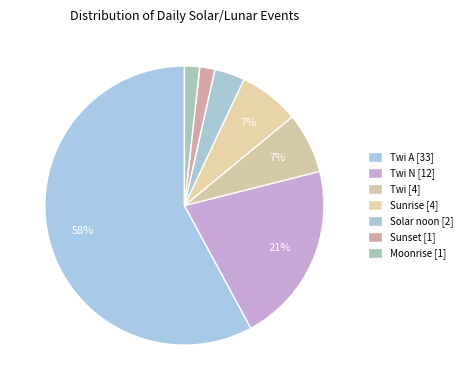

How many slices are in this pie chart?

7